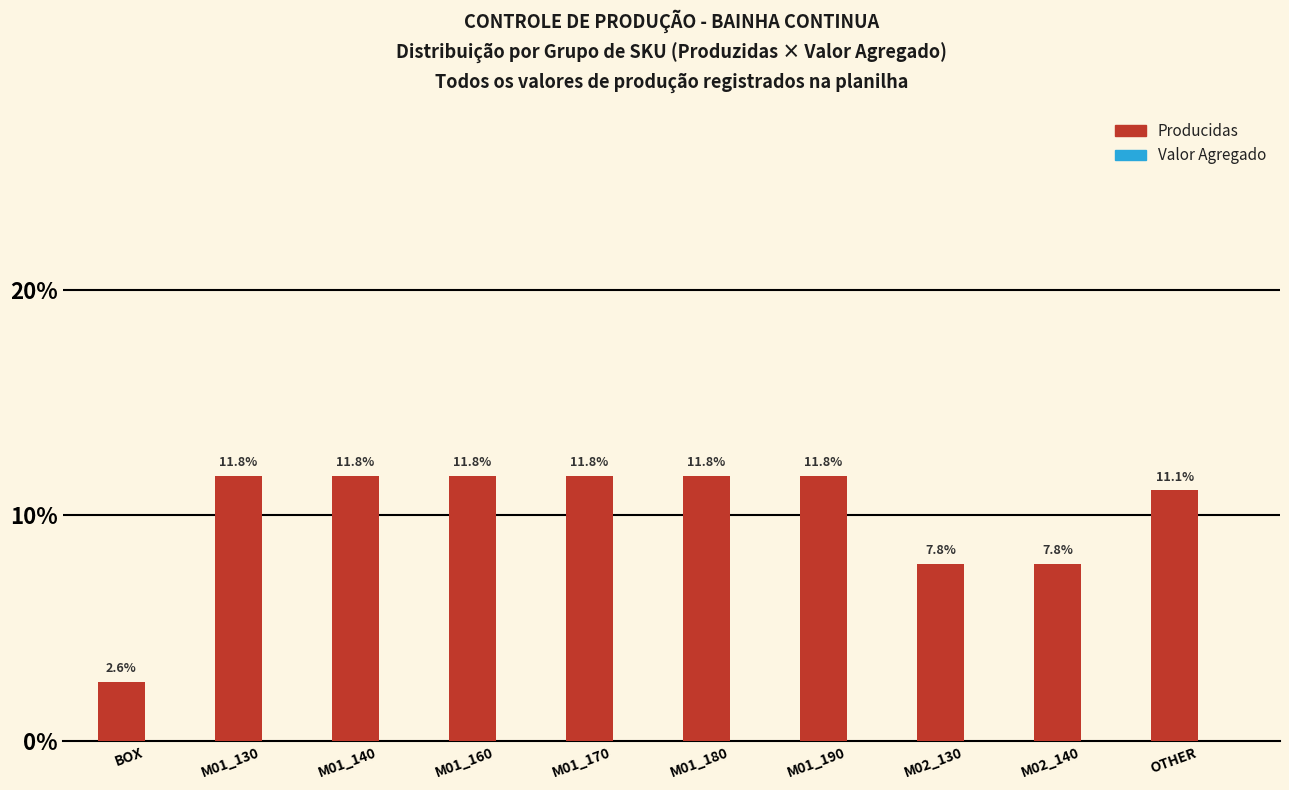

Reading left to right, what are all the values shown in this chart?

BOX=2.6	M01_130=11.8	M01_140=11.8	M01_160=11.8	M01_170=11.8	M01_180=11.8	M01_190=11.8	M02_130=7.8	M02_140=7.8	OTHER=11.1